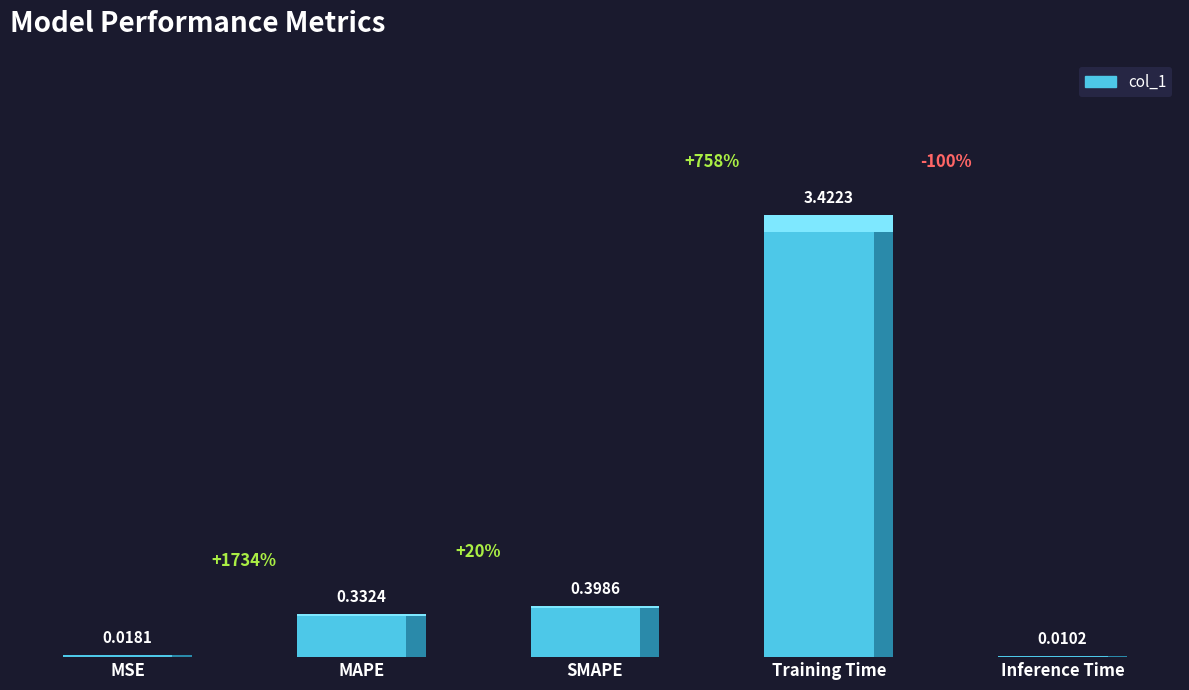

What is the average value?

0.8